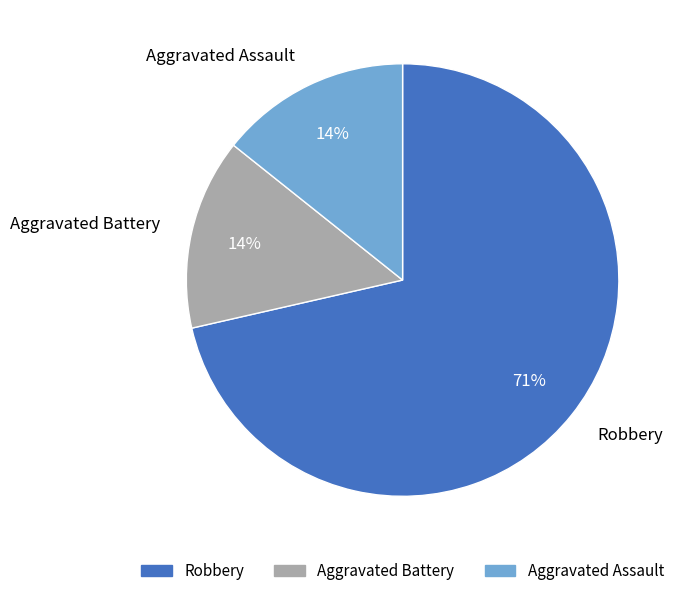

To the nearest percent, what is the average slice percentage?

33%